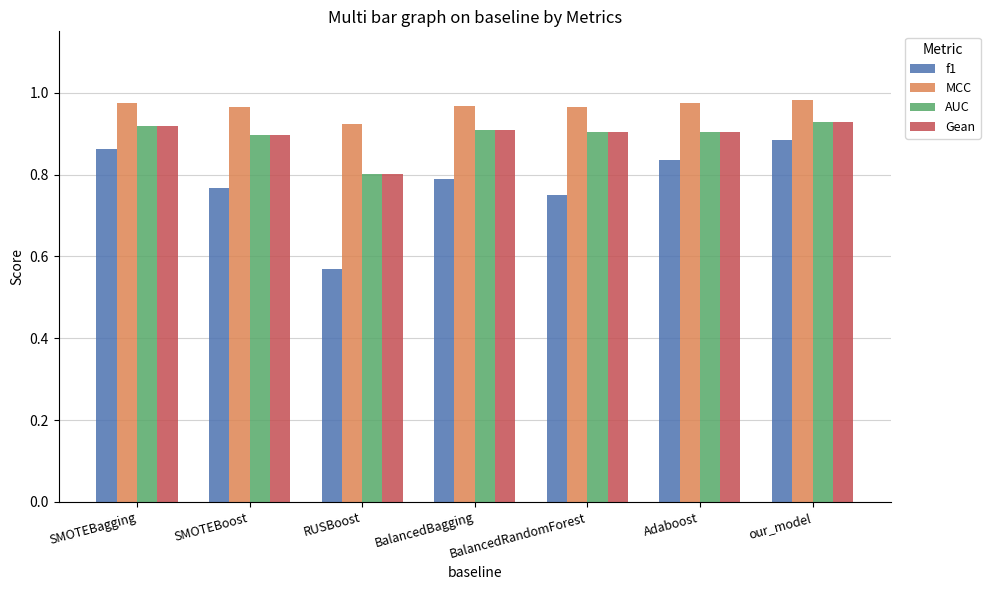

How many bars are there in total?

28